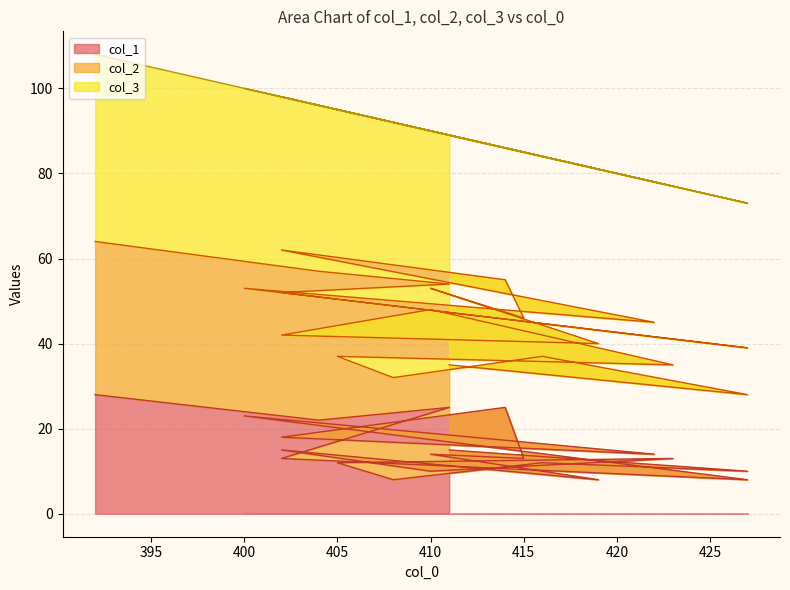

True or false: col_2 and col_3 cross at least once.

True